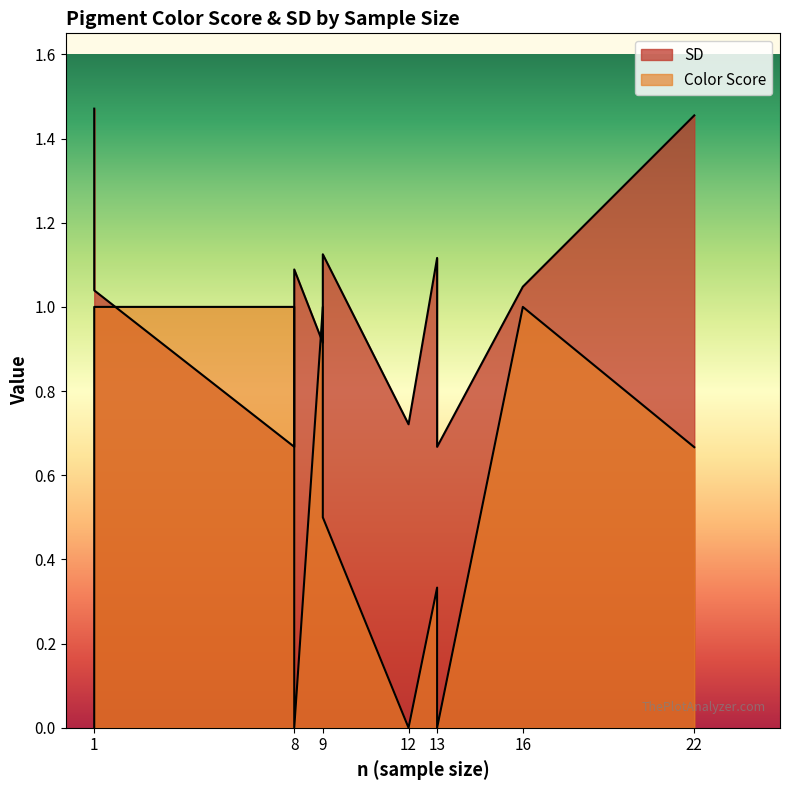

List the series in order of their peak value, highest first.

SD, Color Score